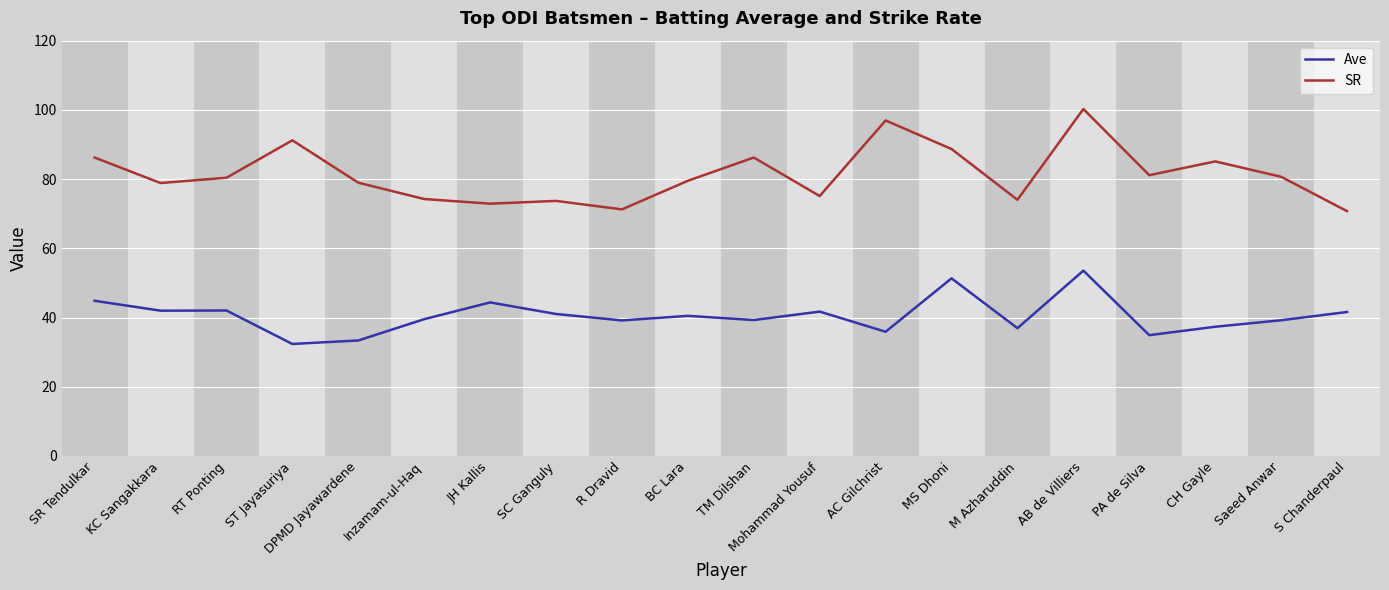

What is the smallest value displayed?

32.4